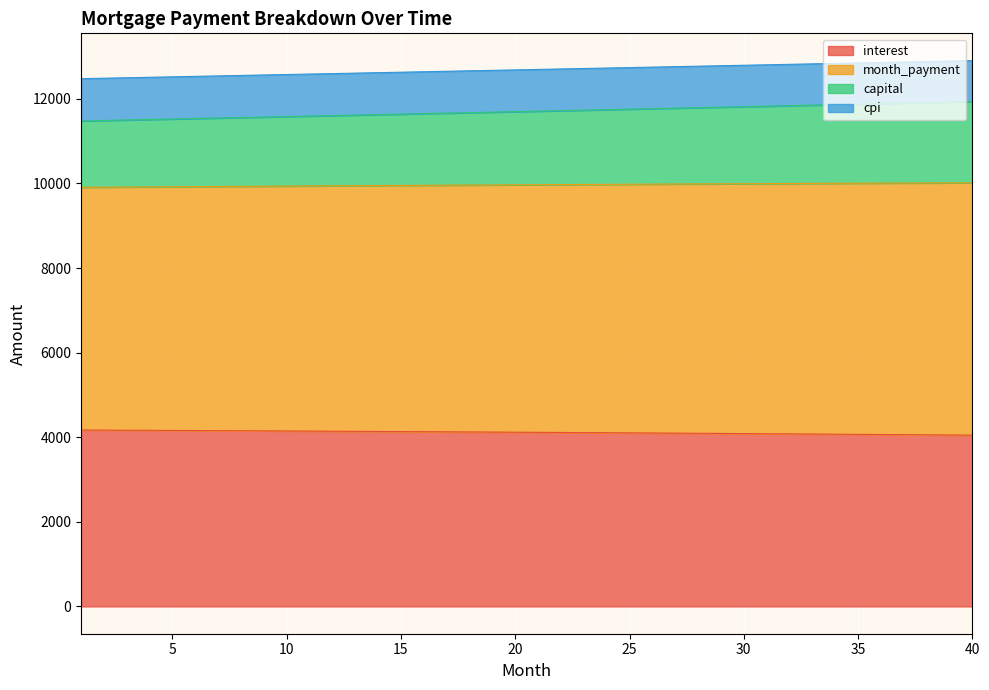

True or false: cpi and month_payment cross at least once.

False